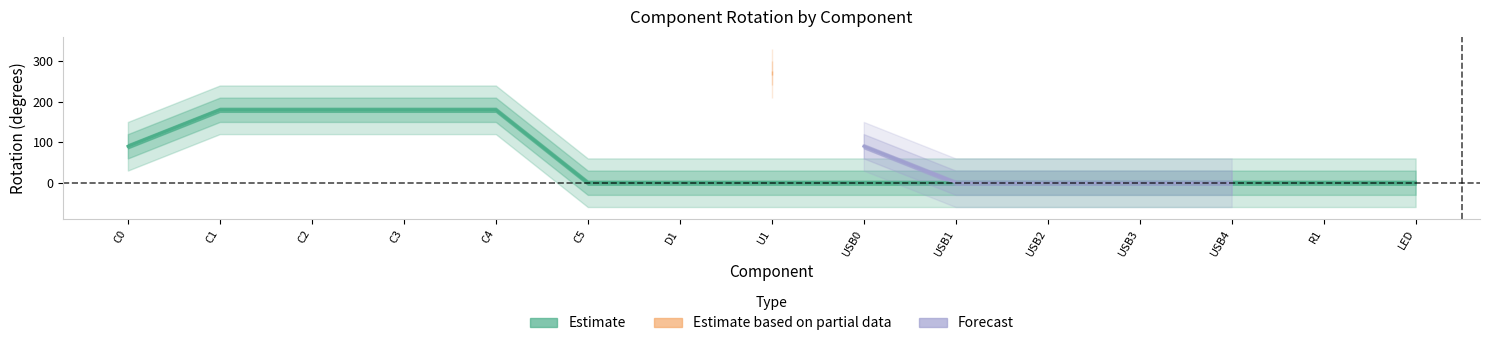

How many values are between 0 and 180?

14